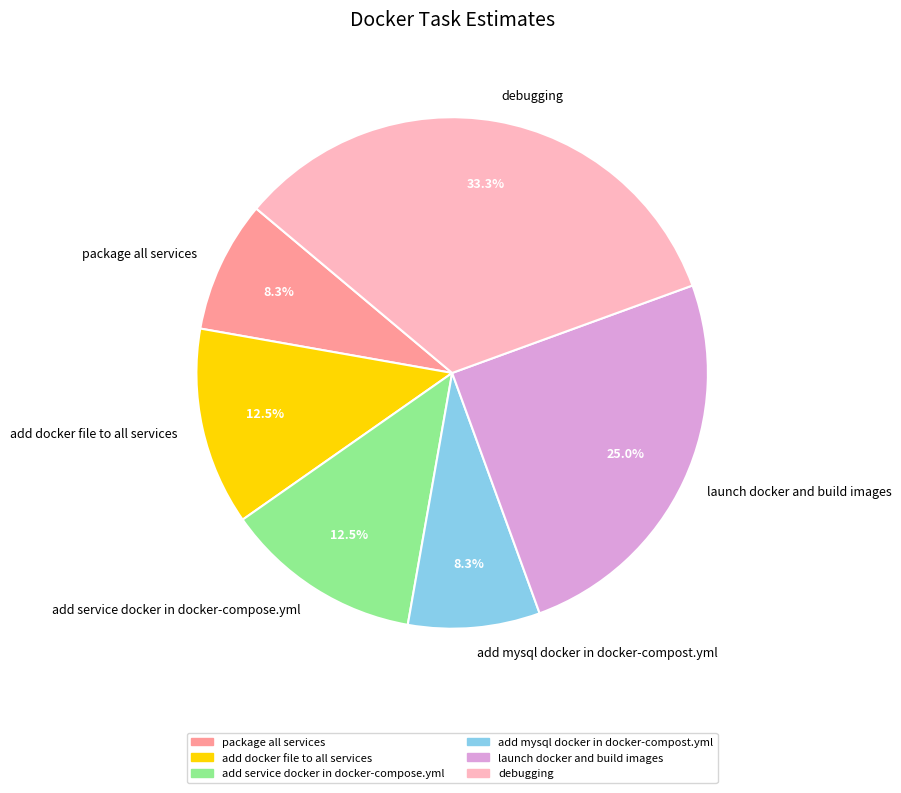

Is launch docker and build images the majority of the pie?

No